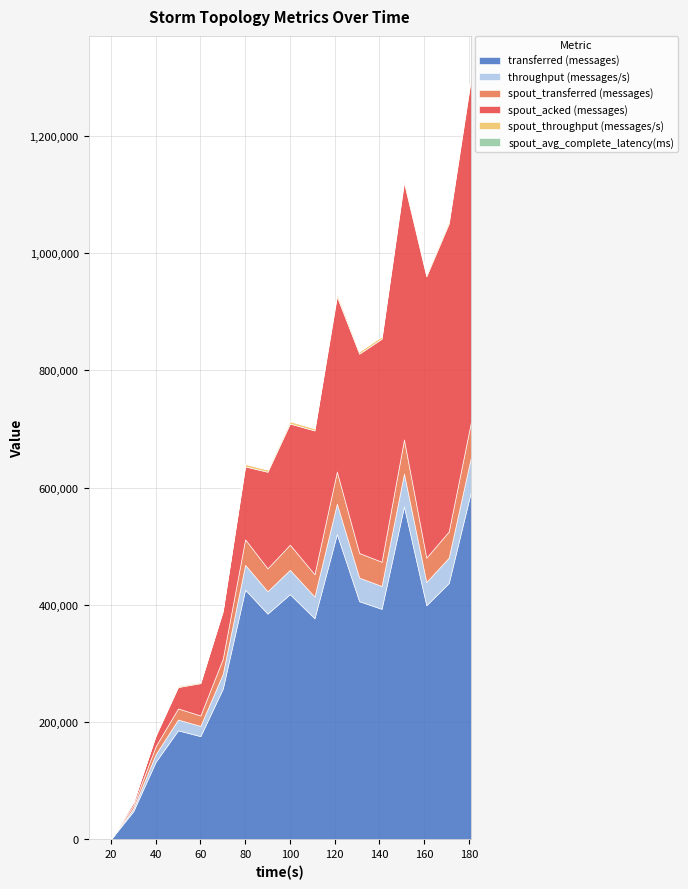

Reading left to right, list all the values displayed in this chart.

transferred (messages): 0.0	0.0	47880.0	132240.0	185900.0	175980.0	256960.0	425880.0	385000.0	418180.0	377060.0	520740.0	406140.0	393160.0	567940.0	399340.0	437080.0	594260.0
throughput (messages/s): 0.0	0.0	4773.0	13006.0	18398.0	17555.0	25288.0	42371.0	38179.0	41535.0	37042.0	51856.0	40275.0	39023.0	56098.0	39711.0	43331.0	59177.0
spout_transferred (messages): 0.0	0.0	5380.0	13720.0	18960.0	17760.0	25800.0	43520.0	39080.0	42920.0	38140.0	54780.0	42020.0	41360.0	58200.0	41440.0	44700.0	60060.0
spout_acked (messages): 0.0	0.0	4880.0	17720.0	36480.0	55060.0	80840.0	124320.0	164680.0	206560.0	245280.0	298820.0	340000.0	380400.0	438480.0	480020.0	525220.0	585620.0
spout_throughput (messages/s): 0.0	0.0	536.0	1349.0	1876.0	1771.0	2539.0	4329.0	3875.0	4263.0	3746.0	5455.0	4166.0	4105.0	5748.0	4120.0	4431.0	5980.0
spout_avg_complete_latency(ms): 0.0	0.0	480.2	550.7	591.2	491.2	440.7	372.4	321.9	294.4	279.5	264.8	254.4	249.3	241.8	237.8	233.5	226.9